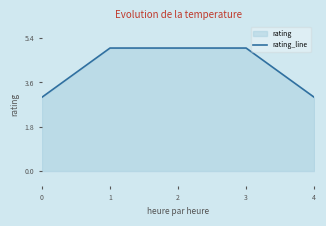

The value at 0 is 3. True or false?

True